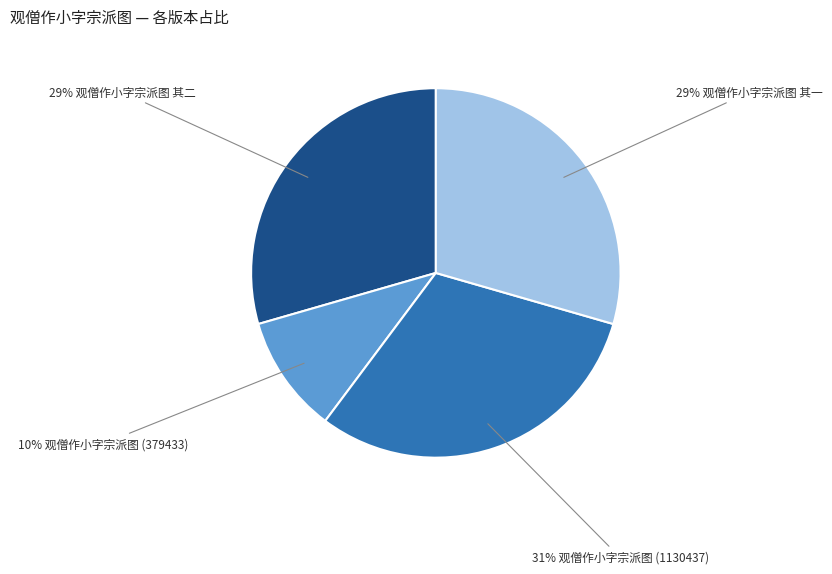

How many slices are in this pie chart?

4